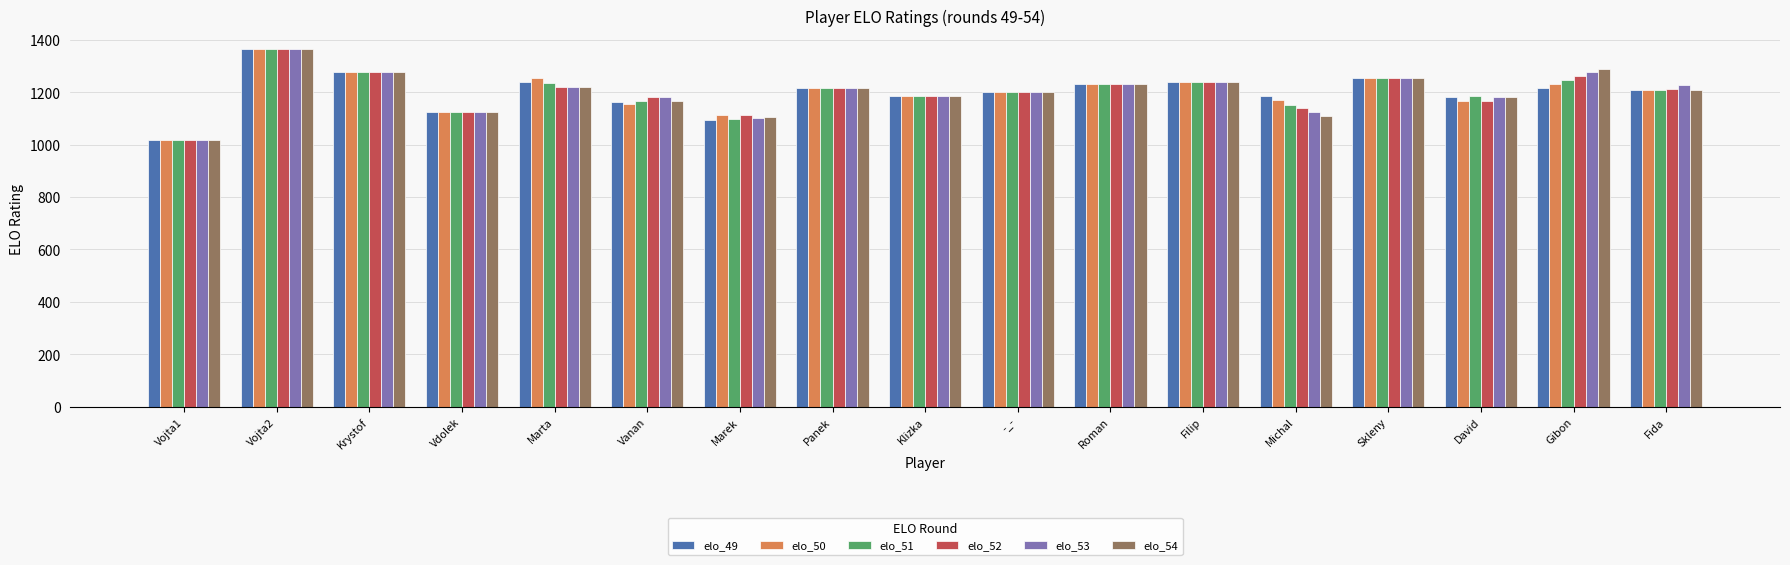

What is the label of the 13th bar from the left?

Michal